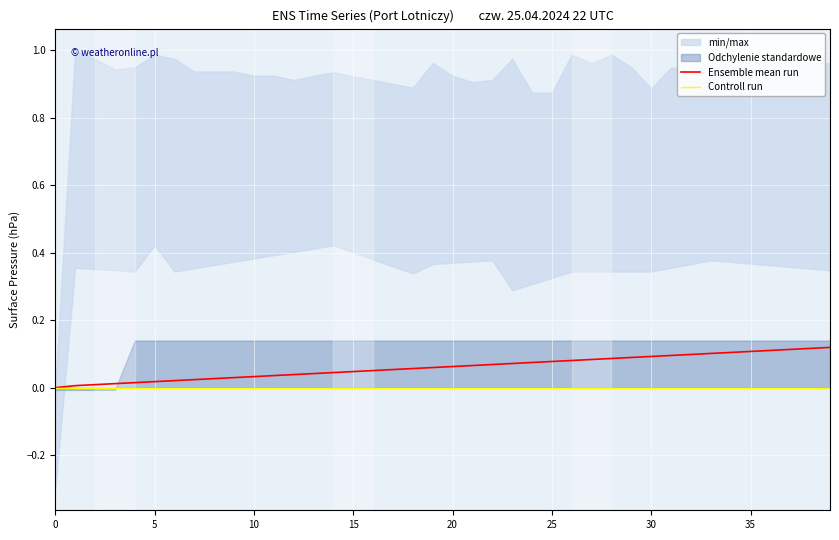

The Controll run series shows -0.0 at 17. True or false?

False